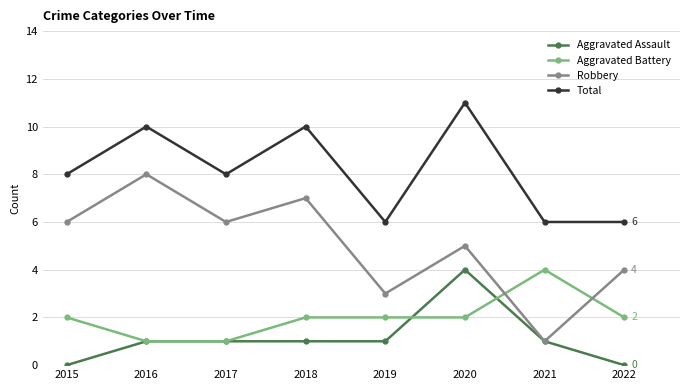

What is the difference between the Aggravated Assault values at 2020 and 2016?

3